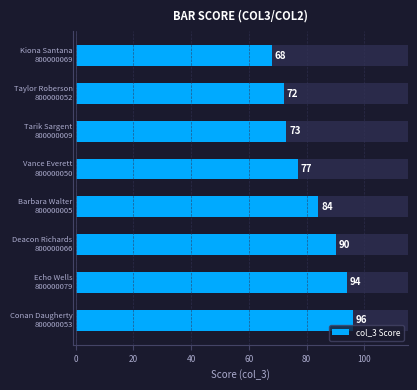

What is the maximum value shown in the chart?

96